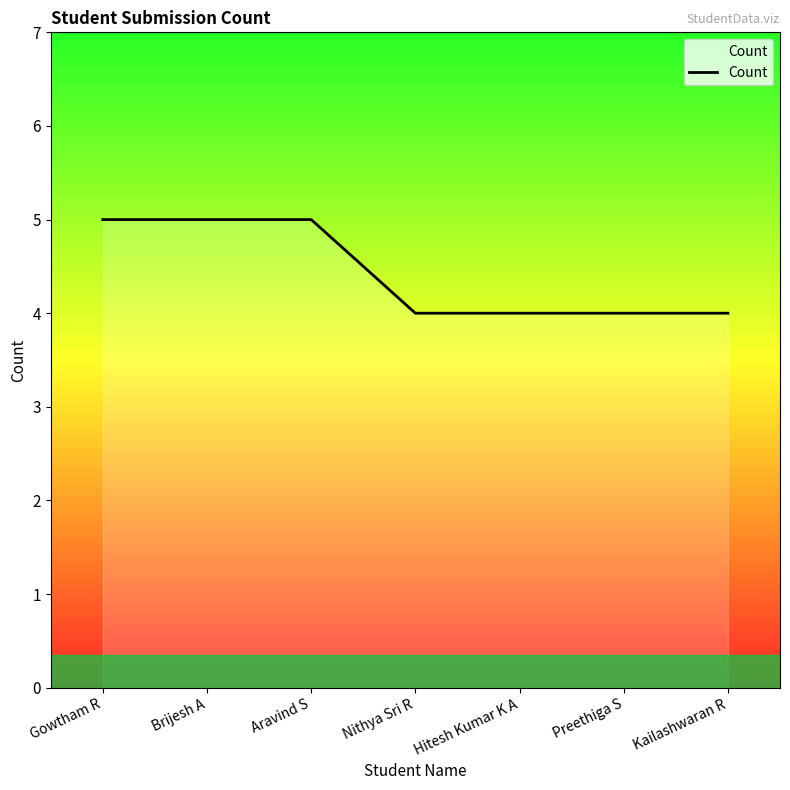

The chart shows a value of 3 at Brijesh A. True or false?

False